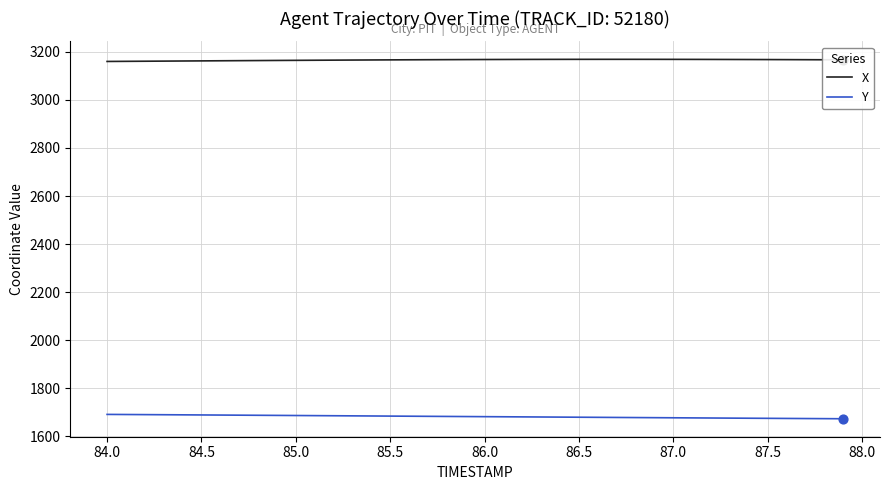

Which series has the largest total across all categories?

X